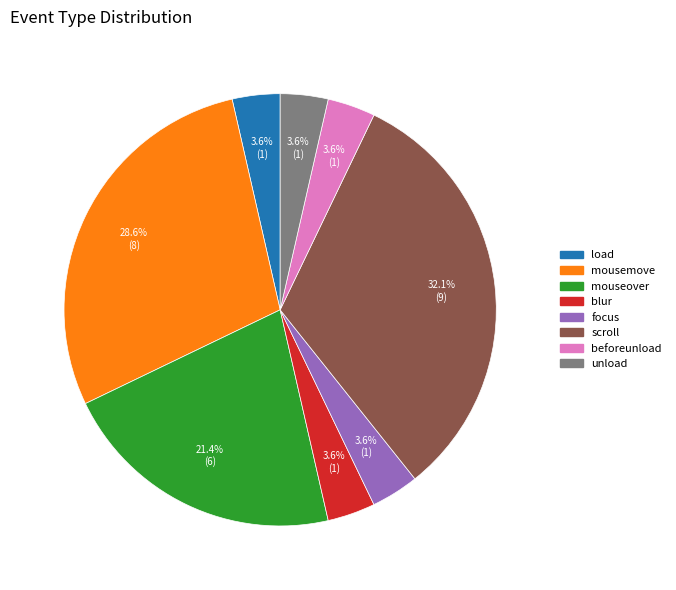

Is there a majority slice in this chart?

No